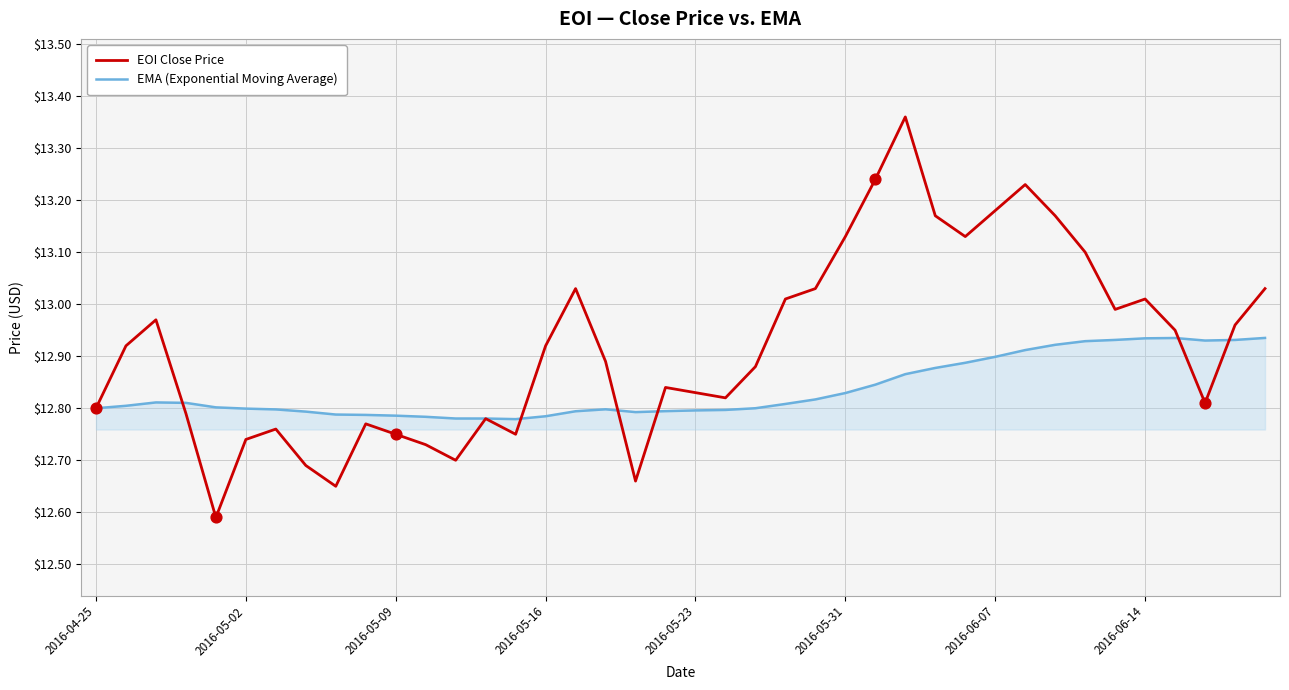

Which series has the widest spread of values?

EOI Close Price